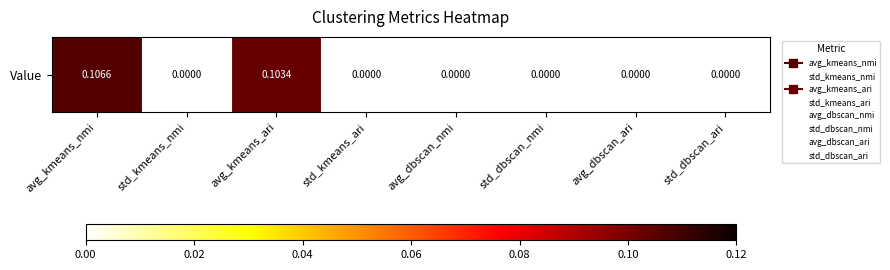

What is the greatest value displayed?

0.1